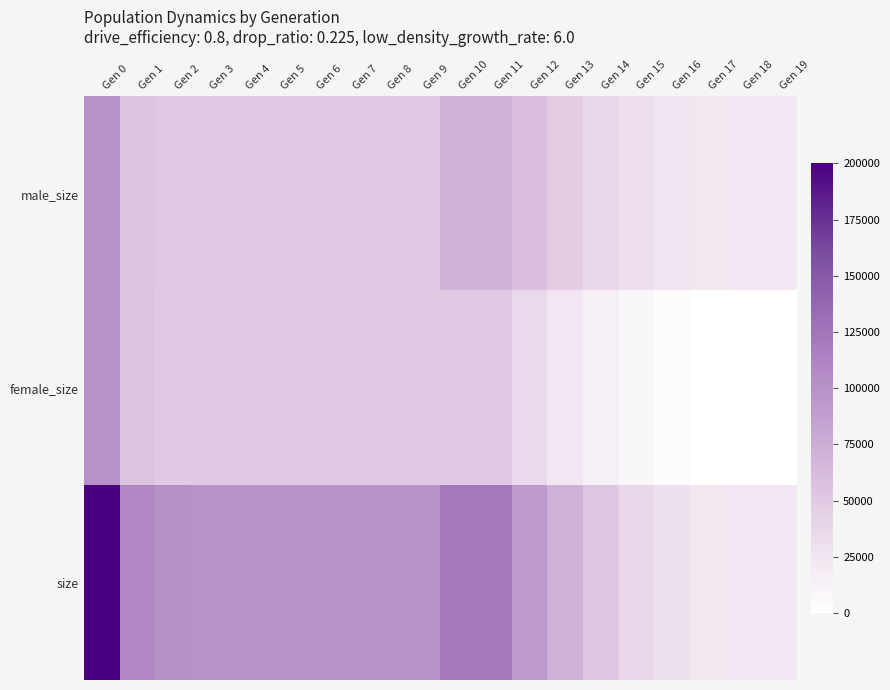

Rank the series by their maximum value, from lowest to highest.

female_size, male_size, size